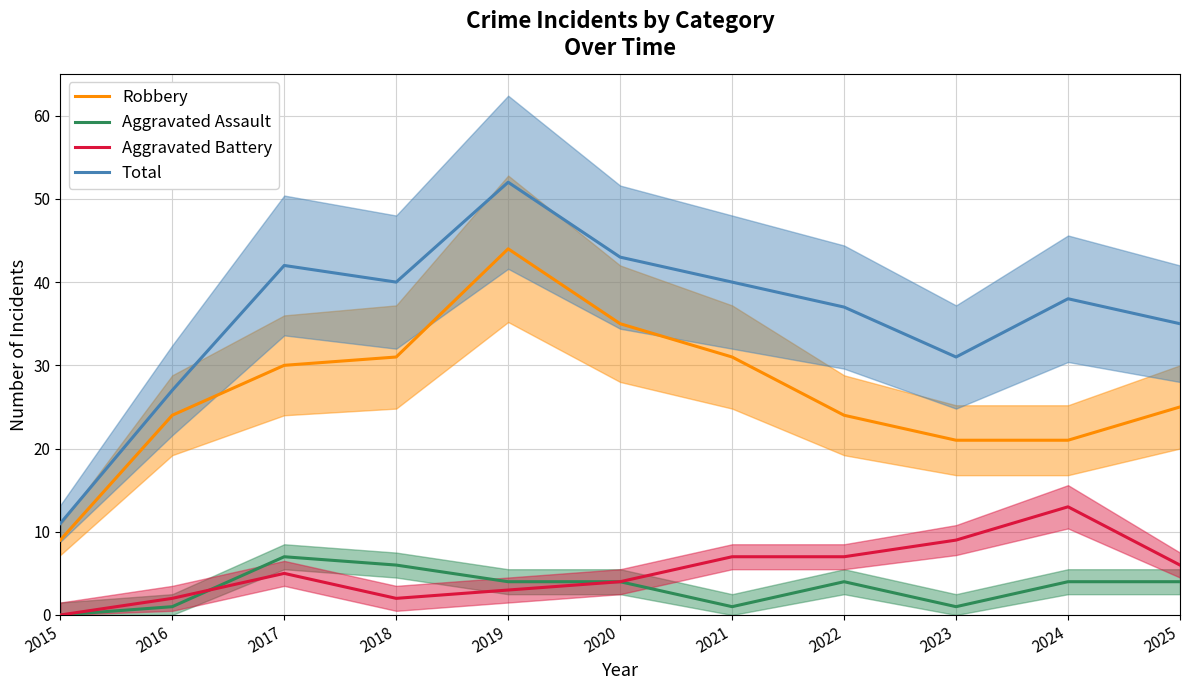

What is the greatest value displayed?

52